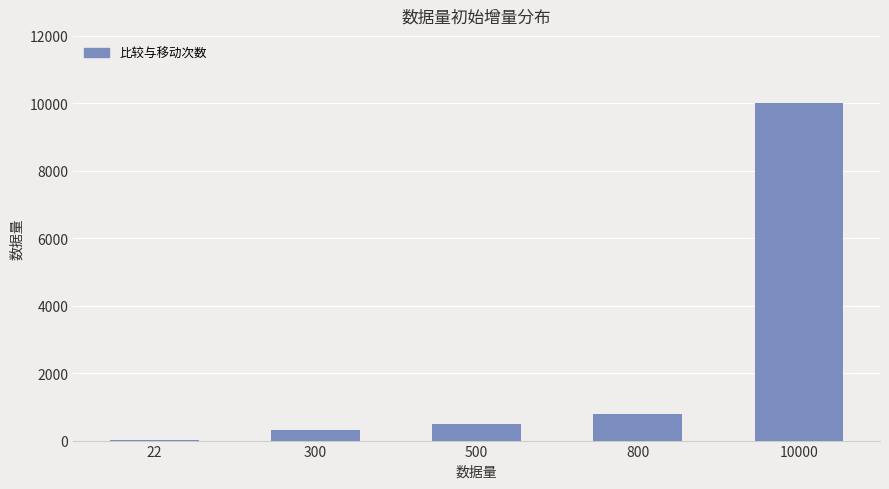

What is the ratio of the value at 800 to the value at 22?

36.4